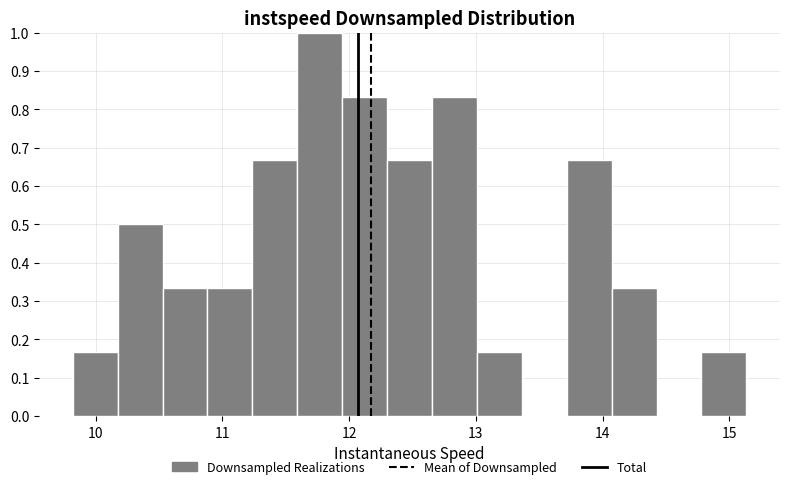

Read against the x-axis, roughly where is the centre of the tallest bar?

11.8